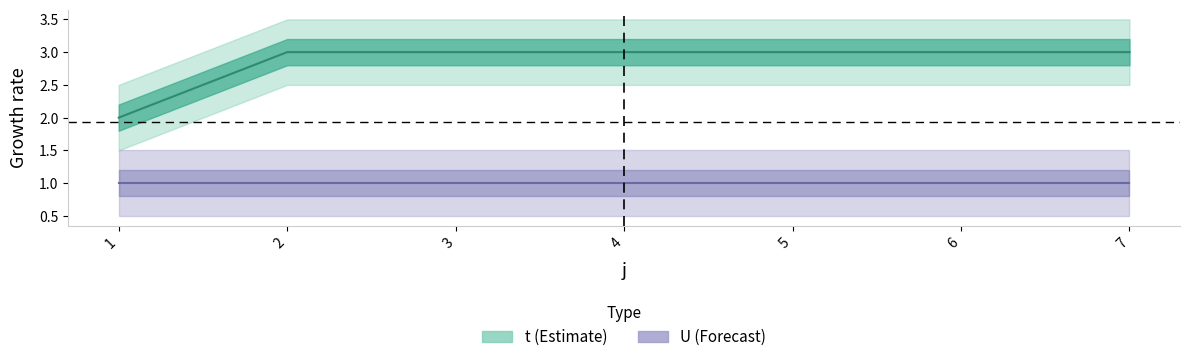

True or false: the data has more than 0 interior local peaks.

False